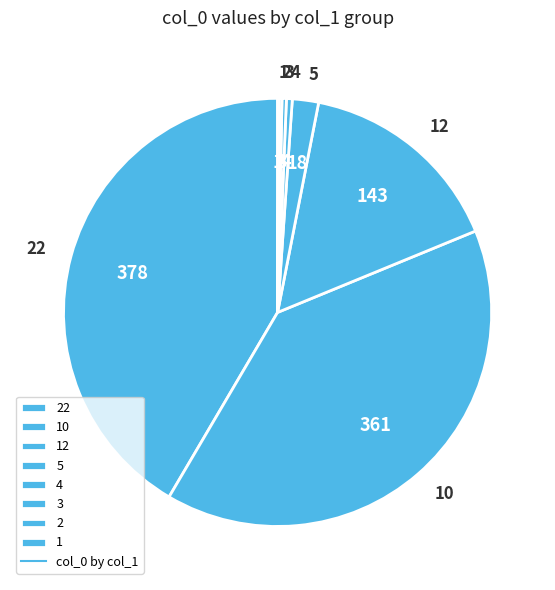

True or false: 3 accounts for 0% of the total.

True